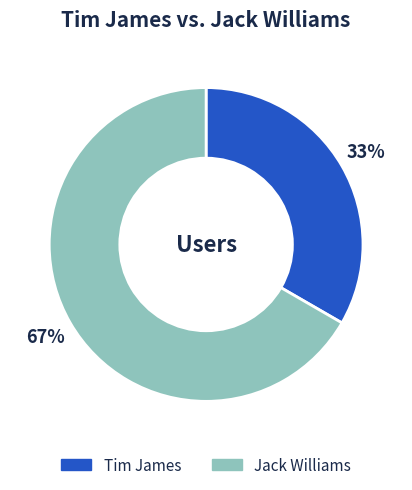

Is the sum of Jack Williams and Tim James greater than half?

Yes